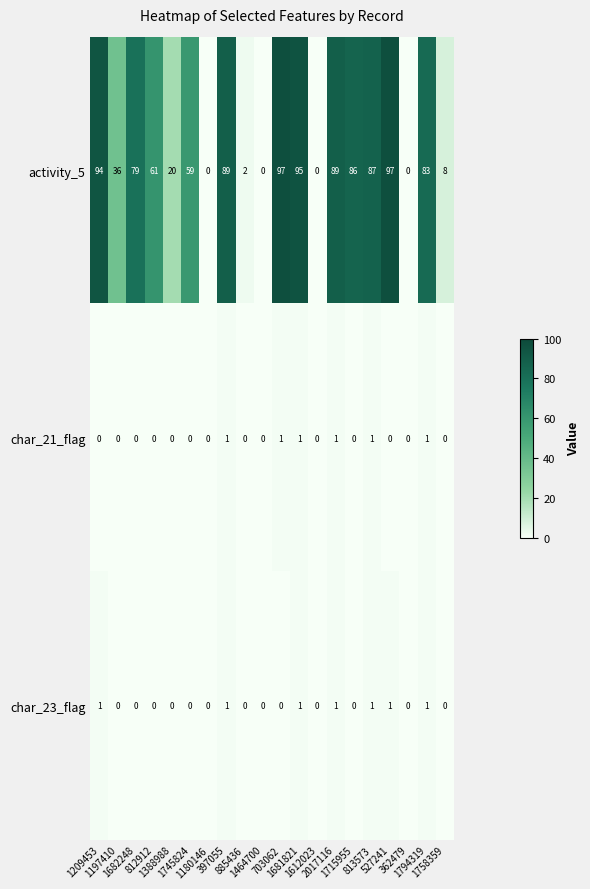

Which series has the largest range (max minus min)?

activity_5